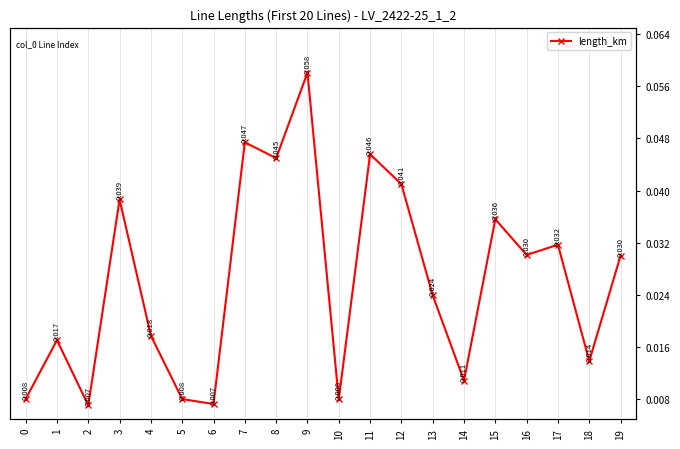

Where is the data nearest to the value 0?

2